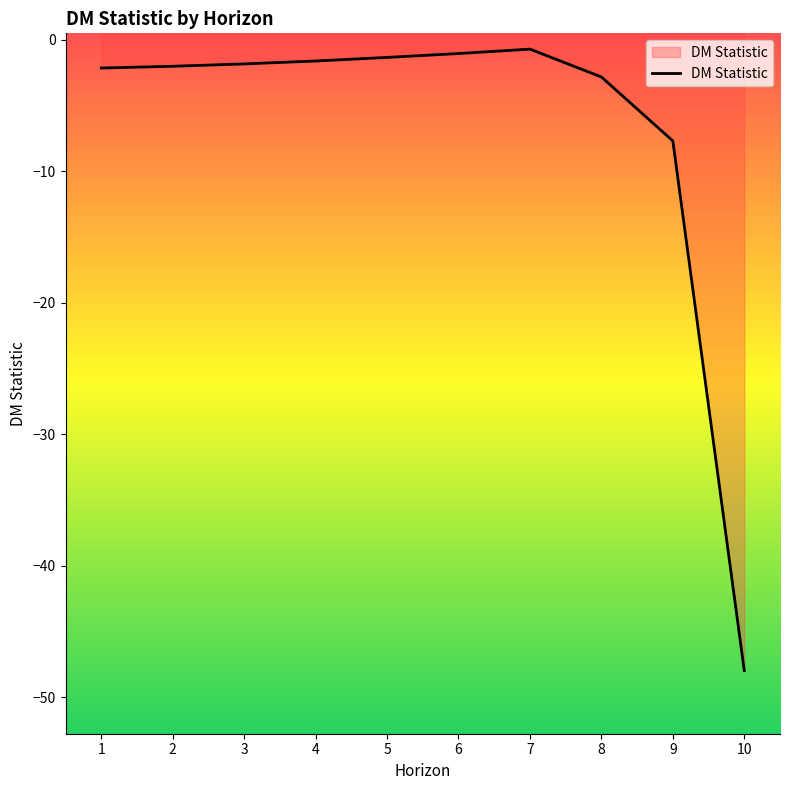

What is the smallest value displayed?

-48.0